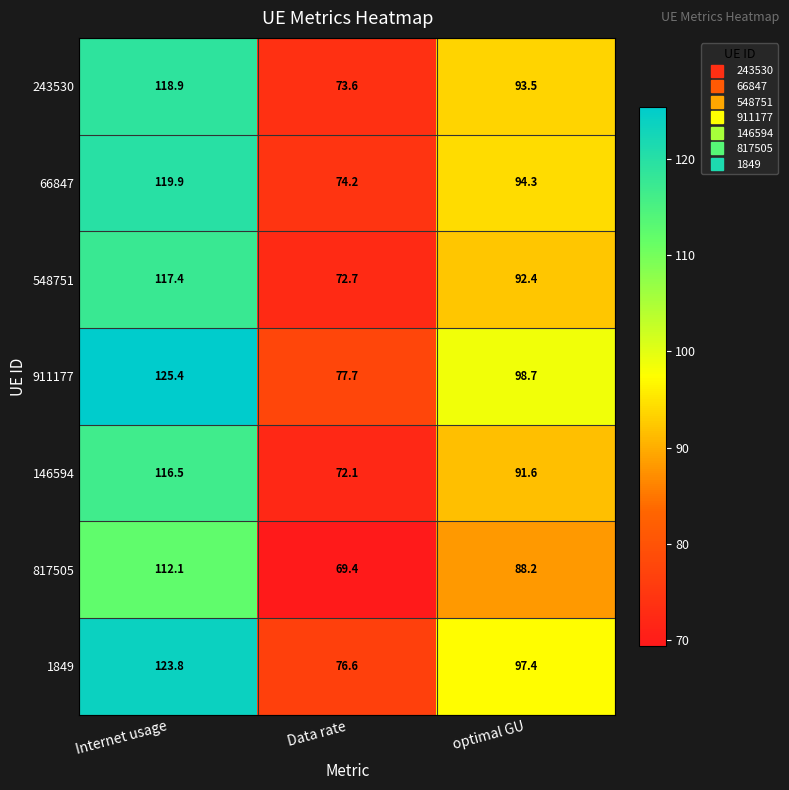

What is the maximum value for 911177?

125.4